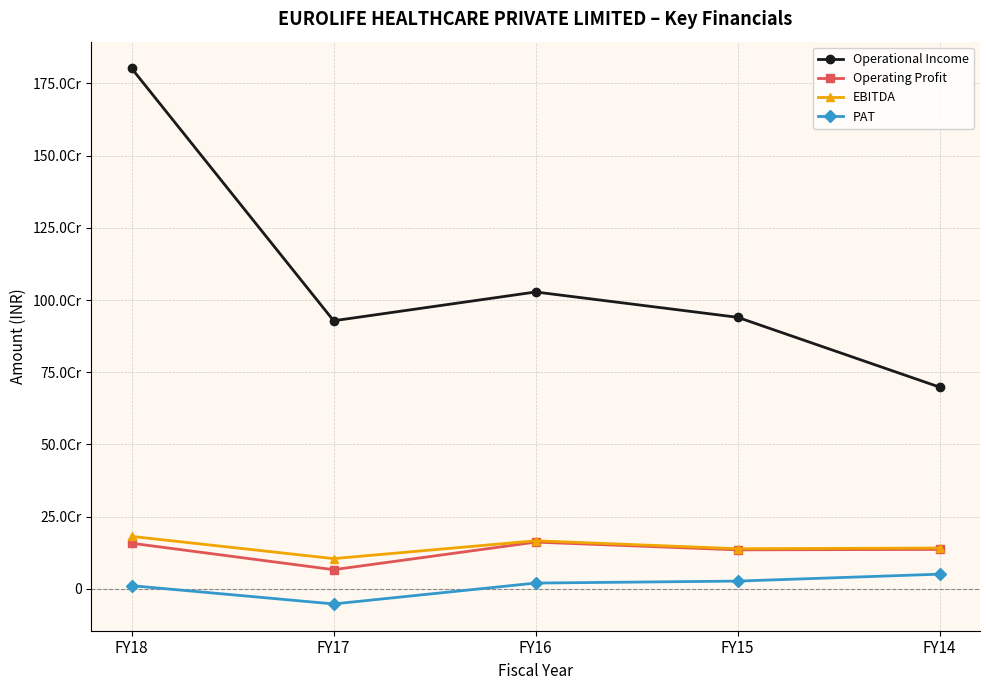

What is the difference between the Operating Profit values at FY17 and FY14?

70179404